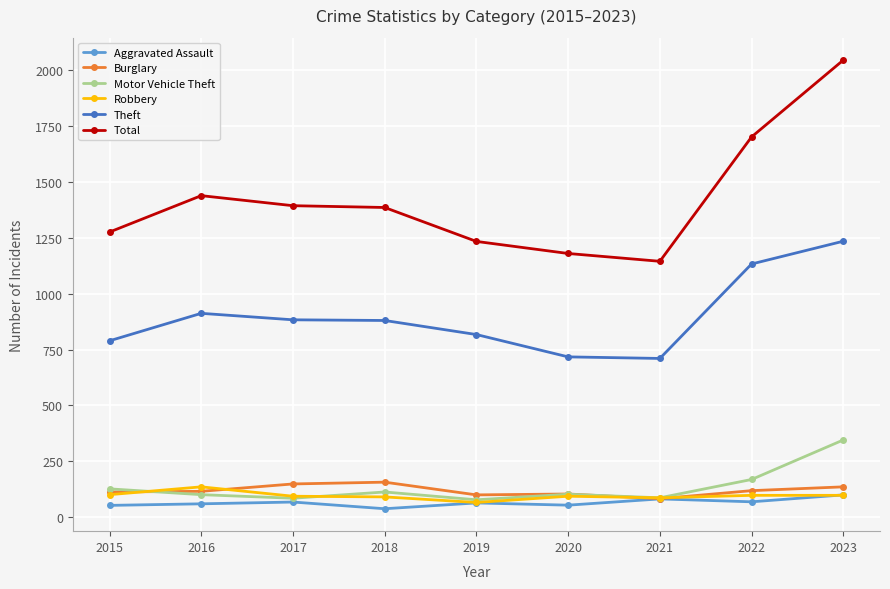

Is the value of Total at 2021 greater than the value of Robbery at 2020?

Yes